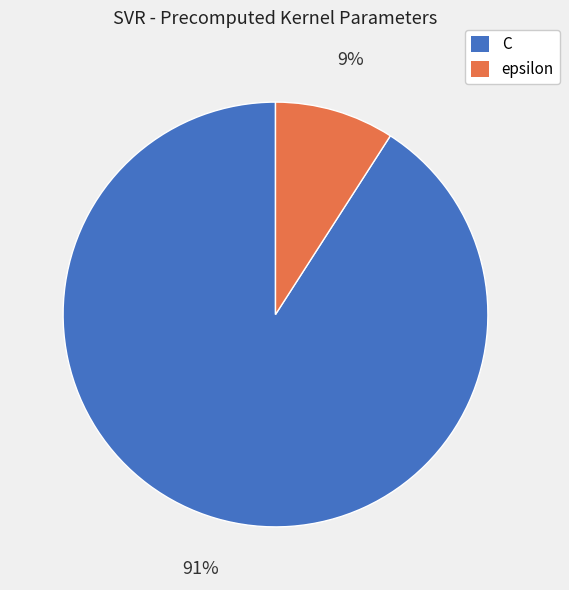

To the nearest percent, what is the difference between the C and epsilon slice percentages?

82%